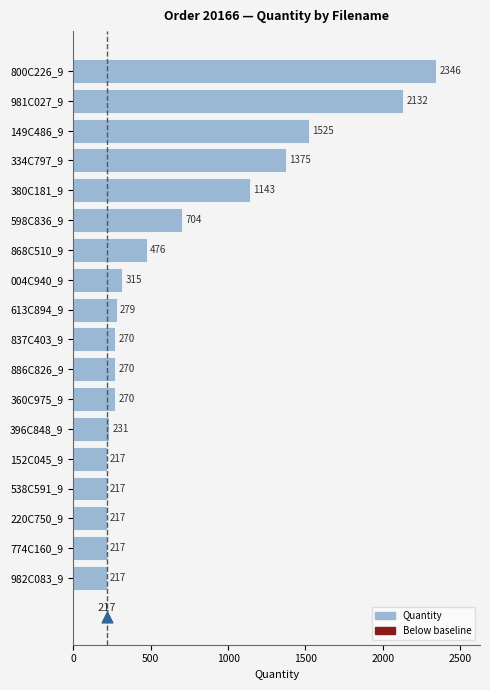

What is the change in value from 613C894_9 to 004C940_9?

+36